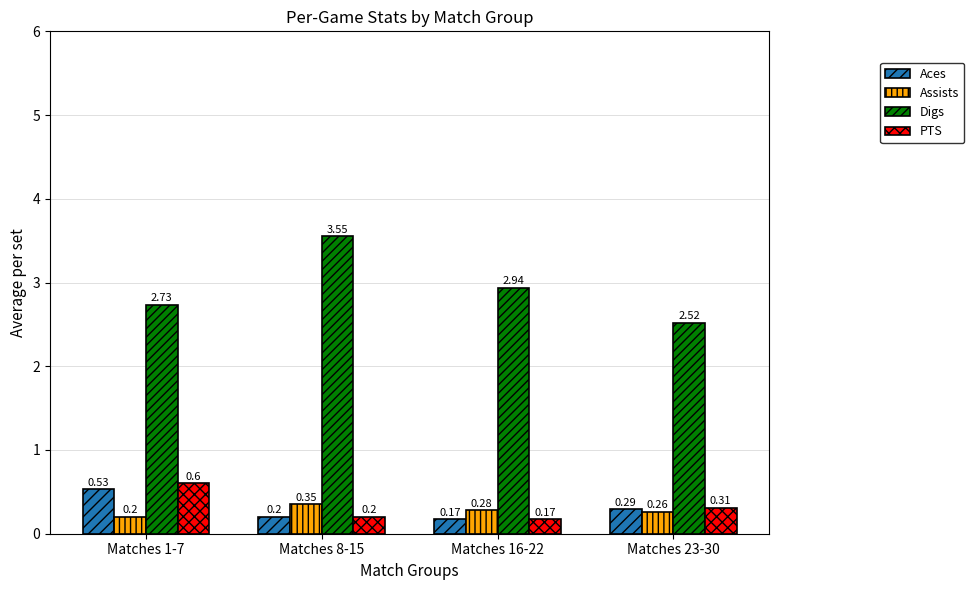

Count the number of data series in this chart.

4